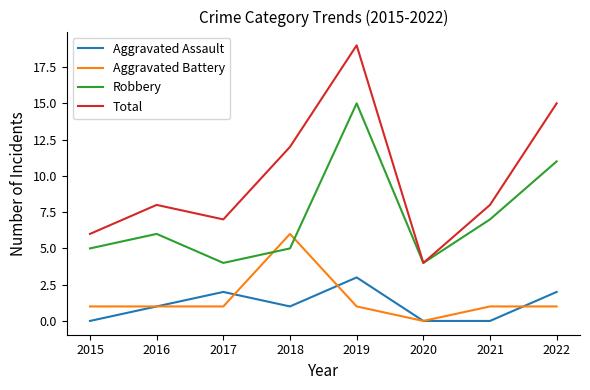

Which series changed the most between 2021 and 2022?

Total